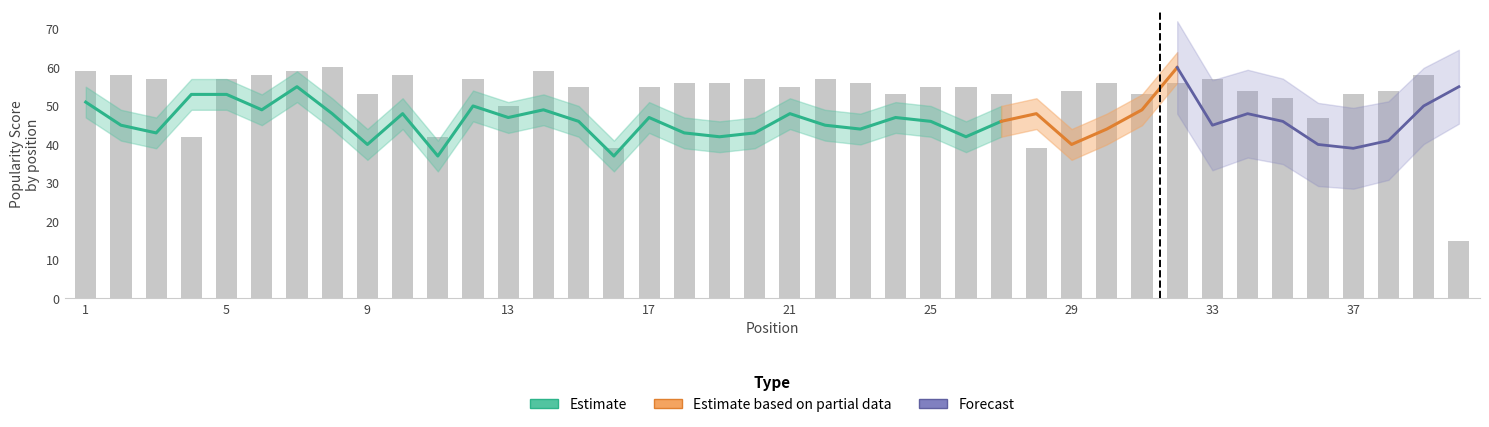

At how many categories does at least one series exceed 61?

1